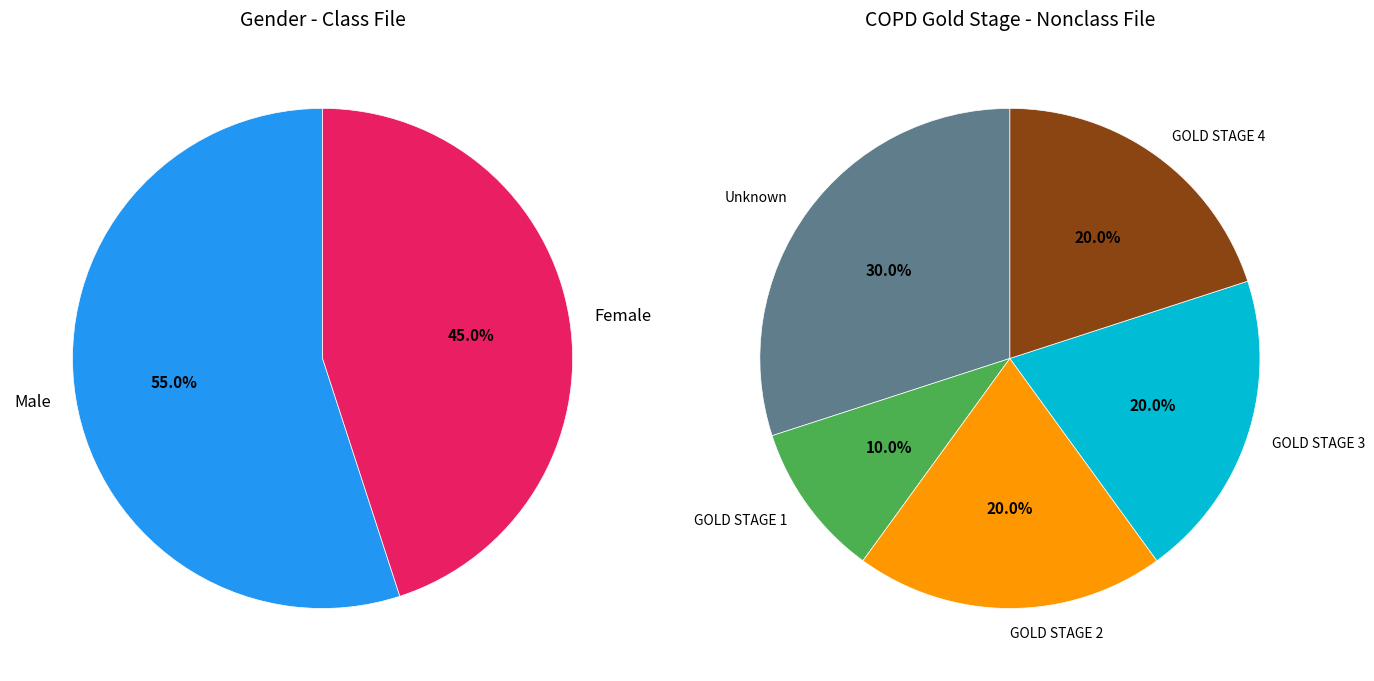

Count the number of slices in the pie.

2